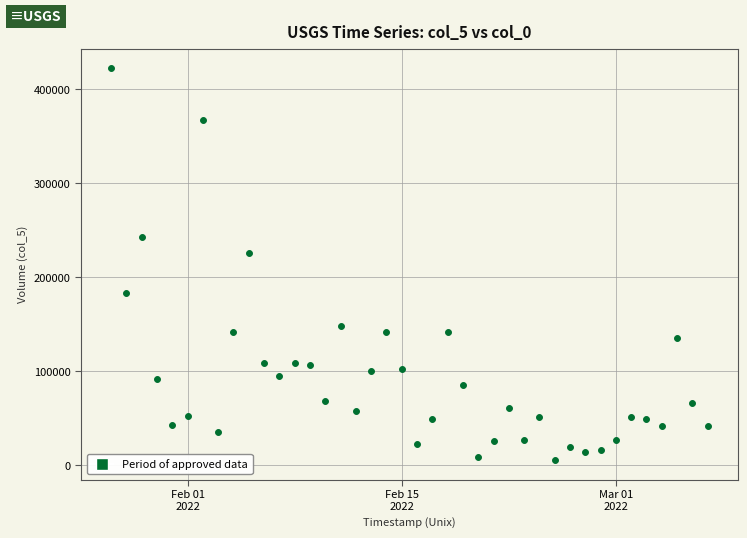

What is the range of X values (max minus min)?

39.0